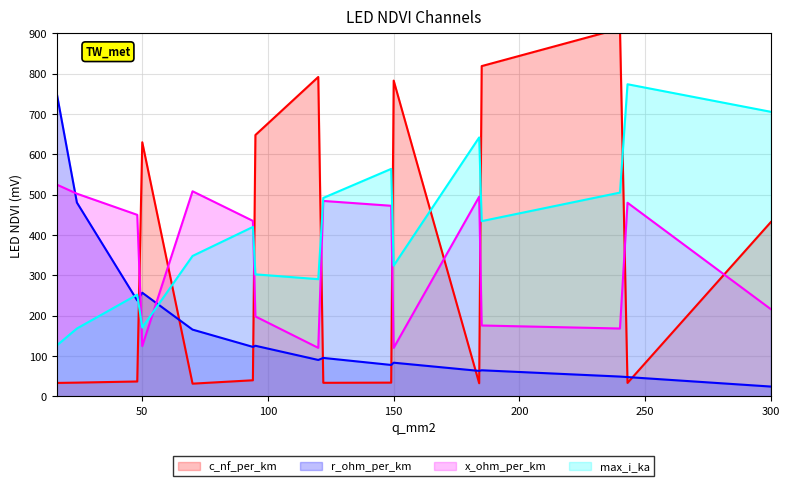

True or false: c_nf_per_km and r_ohm_per_km cross at least once.

True